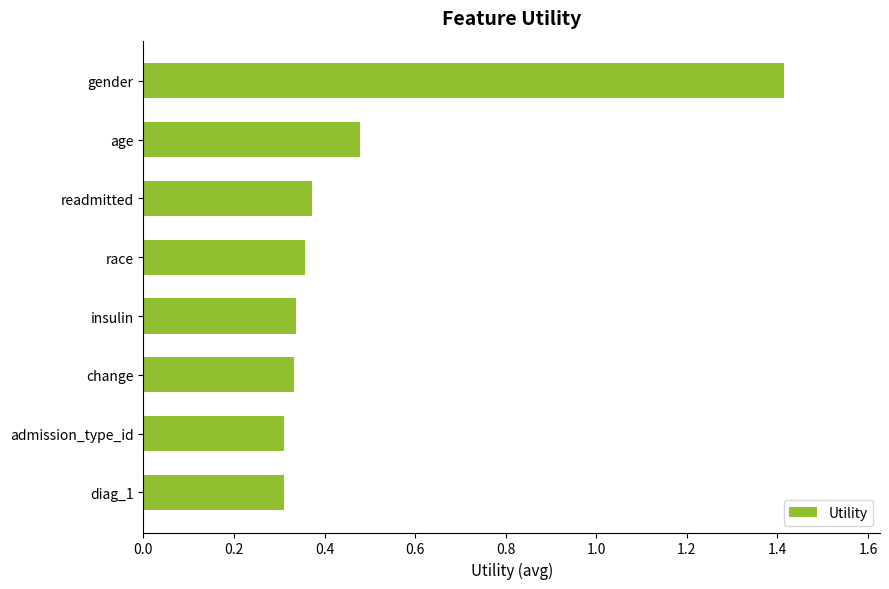

Which label corresponds to the largest value in the chart?

gender